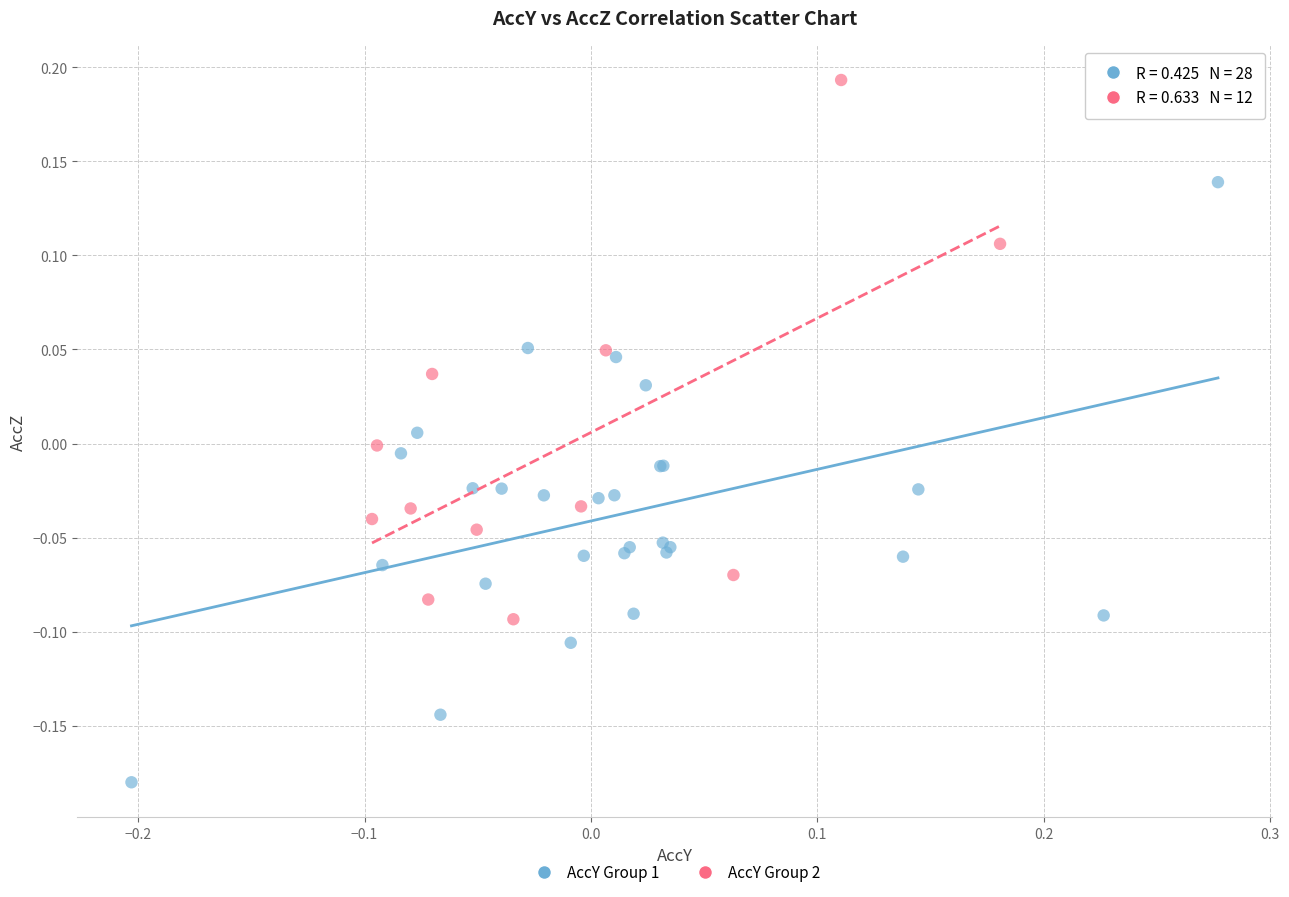

Which series reaches the maximum Y coordinate?

AccY Group 2